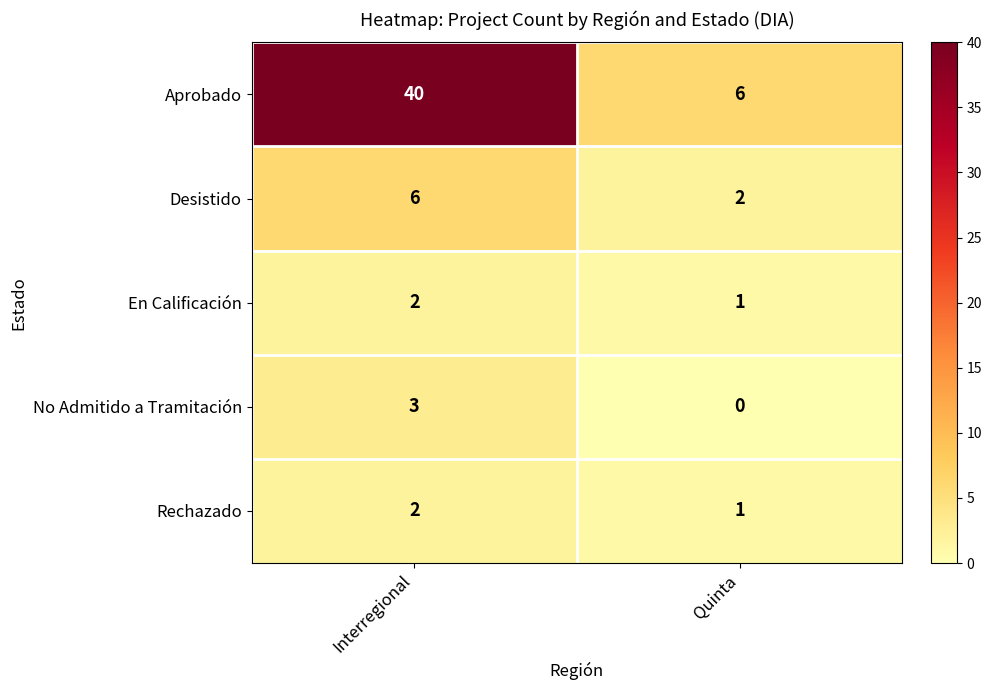

What value does the Desistido series have at Interregional?

6